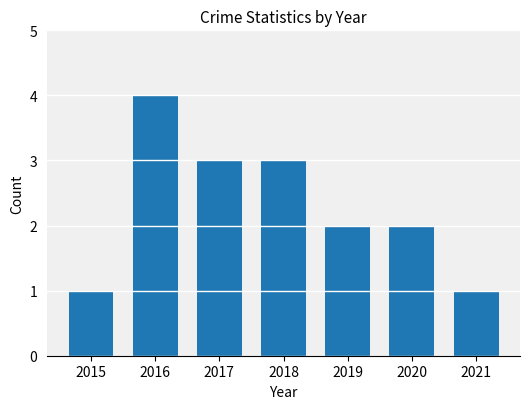

Does the chart contain stacked bars?

No